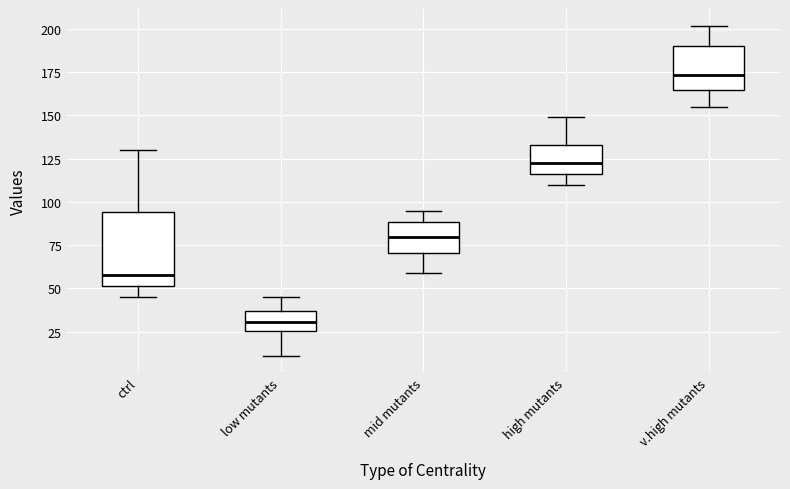

Where does the lower whisker of the box for ctrl end on the y-axis? The values are not printed on the chart, so give them approximately, as read against the axis.

45